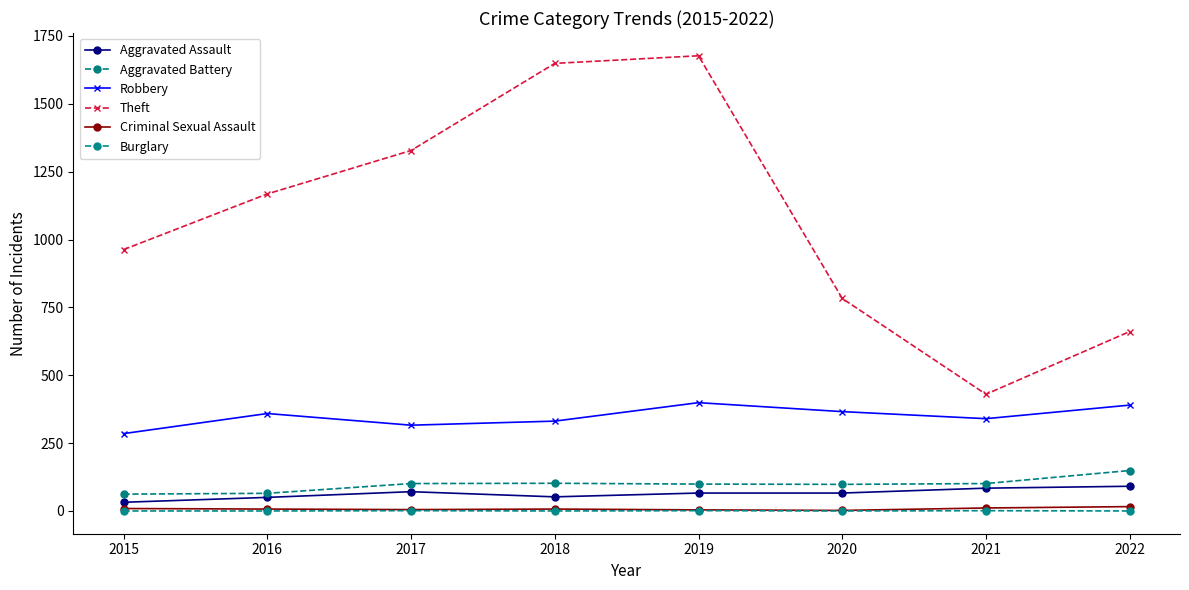

At 2021, list the series in order from largest to smallest.

Theft, Robbery, Aggravated Battery, Aggravated Assault, Criminal Sexual Assault, Burglary